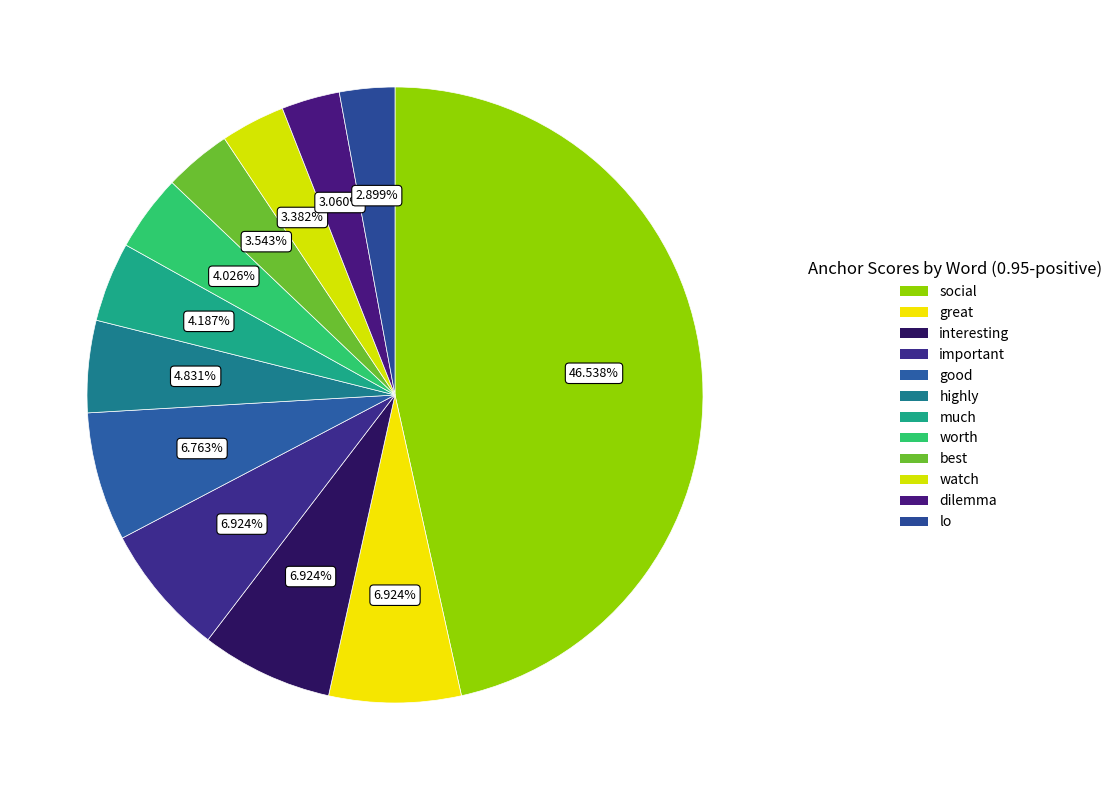

The good slice represents 14% of the pie. True or false?

False